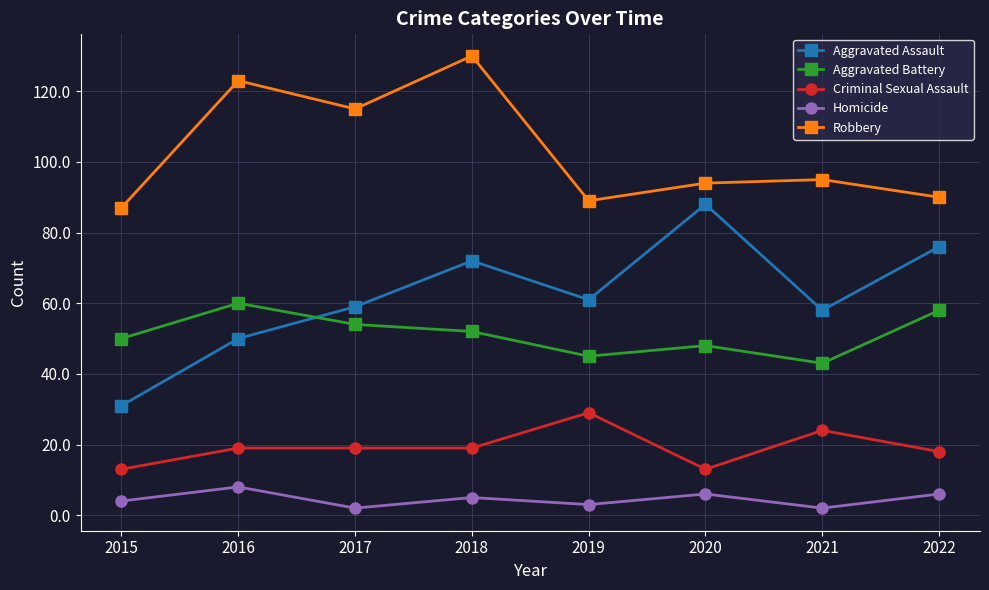

How many lines are shown in the chart?

5